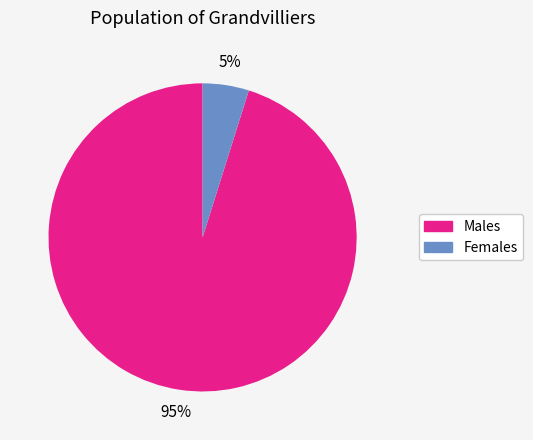

Is there a majority slice in this chart?

Yes